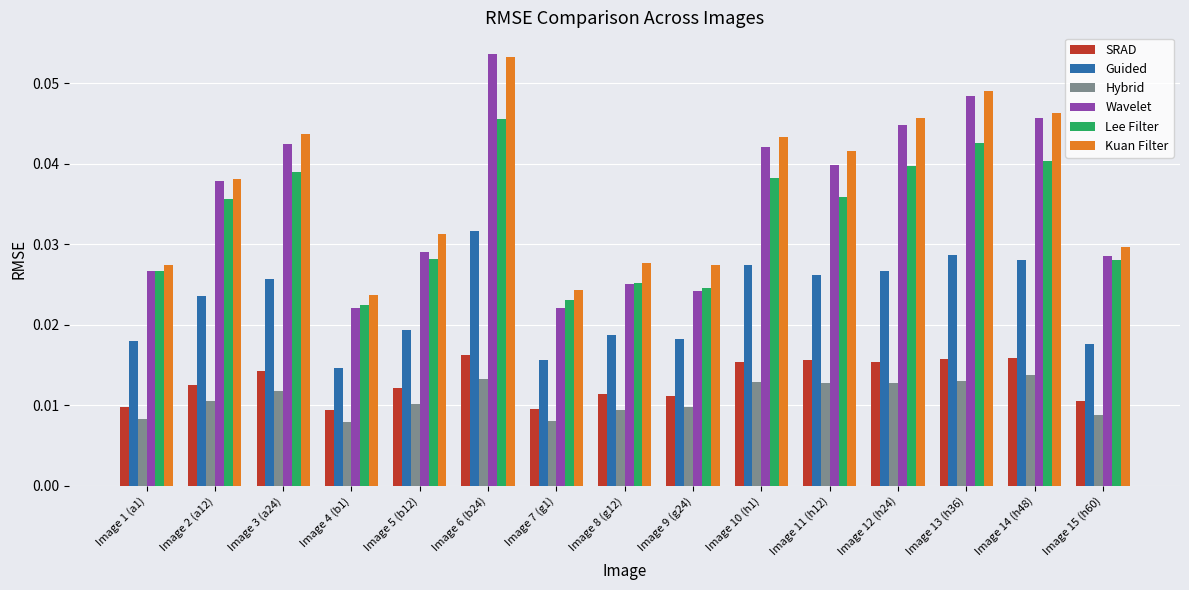

At which category is the sum across all series the highest?

Image 6 (b24)